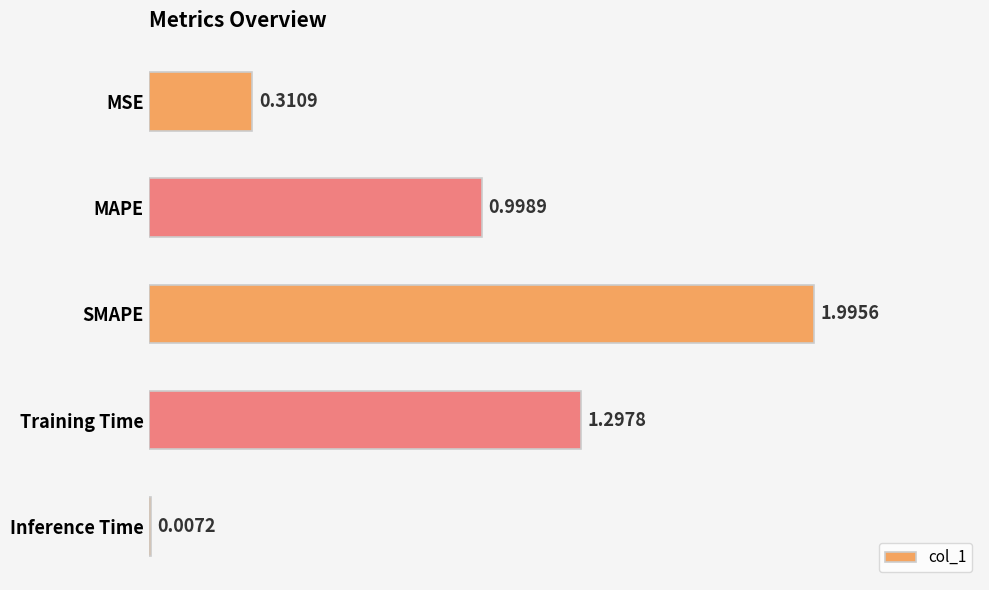

Where is the data nearest to the value 1?

MAPE